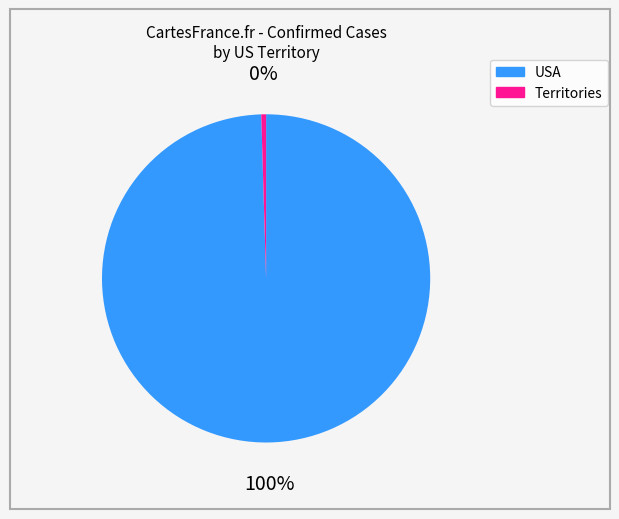

To the nearest percent, what is the average slice percentage?

50%